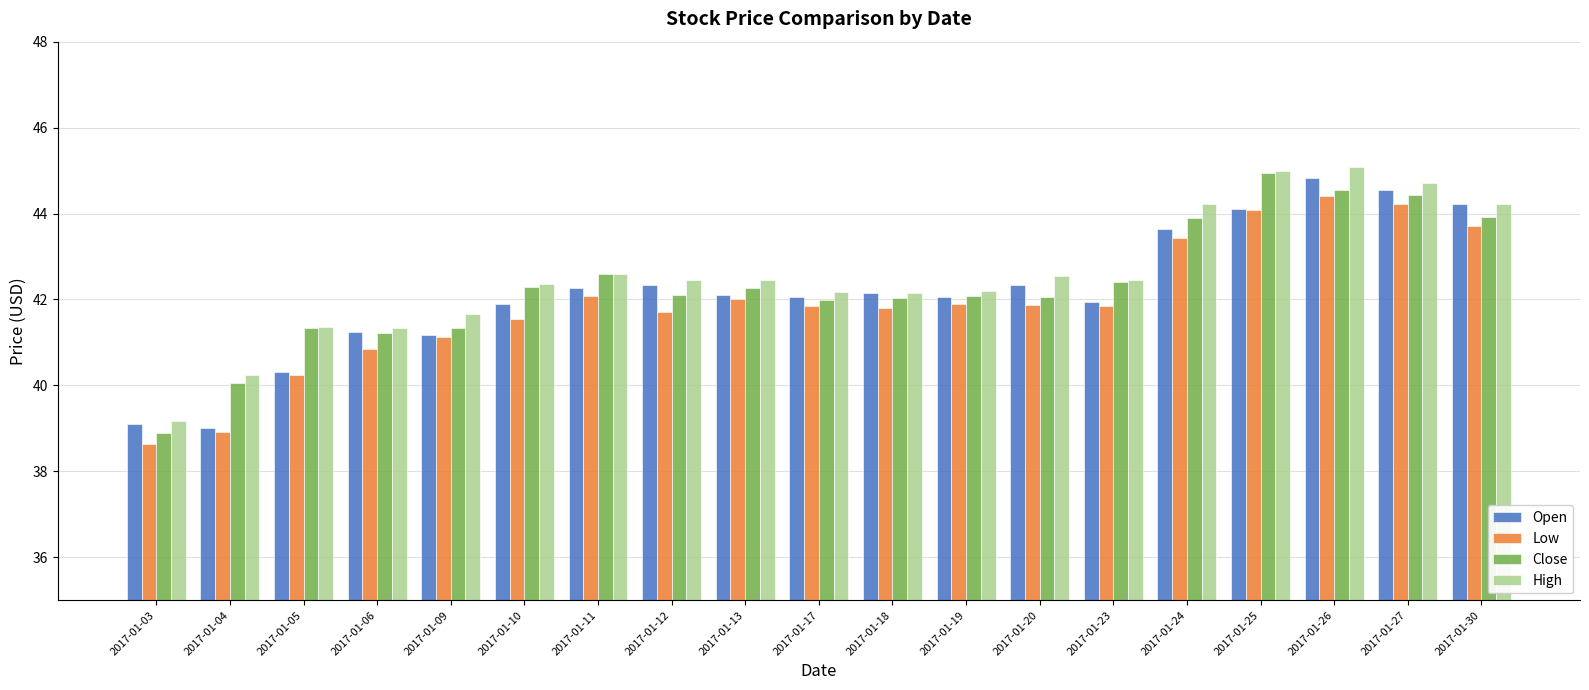

How many bars are there in each group?

4